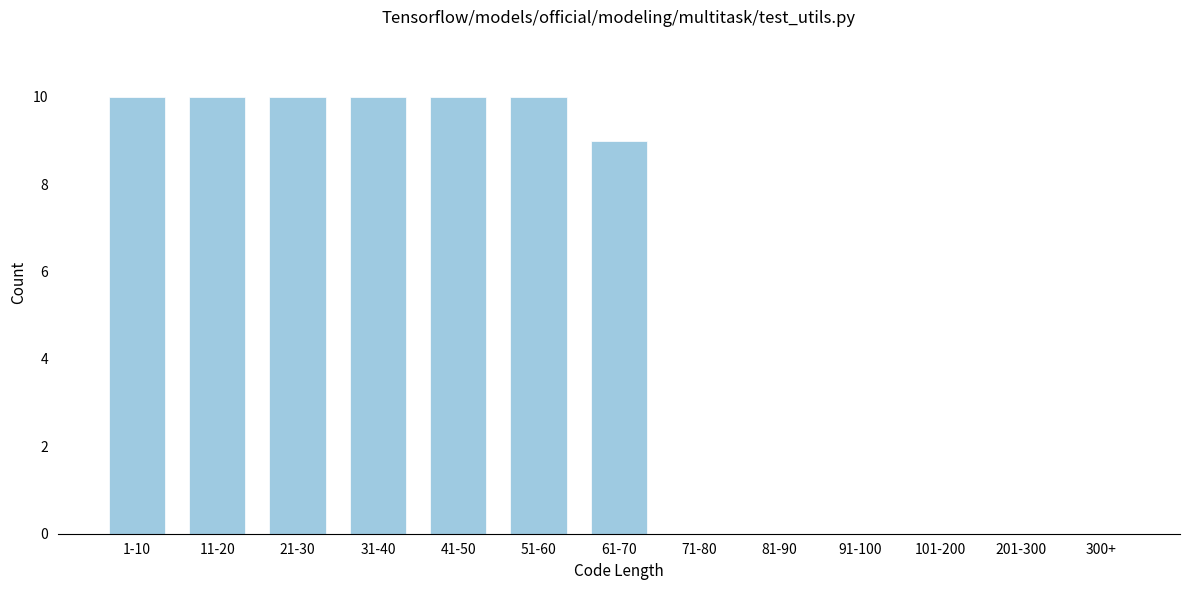

Reading left to right, extract all data points from this chart.

1-10=10	11-20=10	21-30=10	31-40=10	41-50=10	51-60=10	61-70=9	71-80=0	81-90=0	91-100=0	101-200=0	201-300=0	300+=0